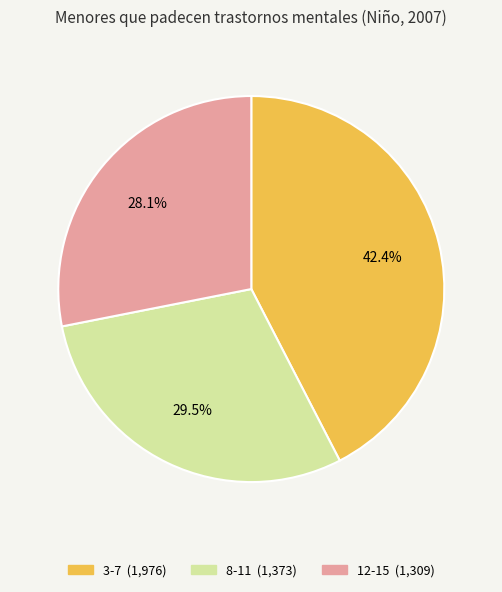

Combined, do 8-11 and 3-7 account for over 50%?

Yes